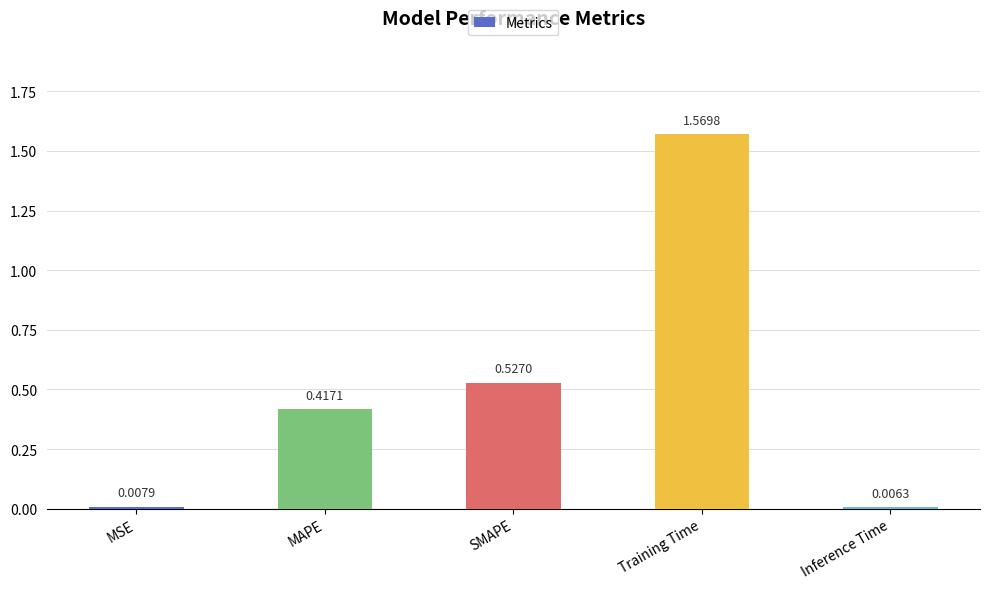

List the labels in order of value, largest first.

Training Time, SMAPE, MAPE, MSE, Inference Time